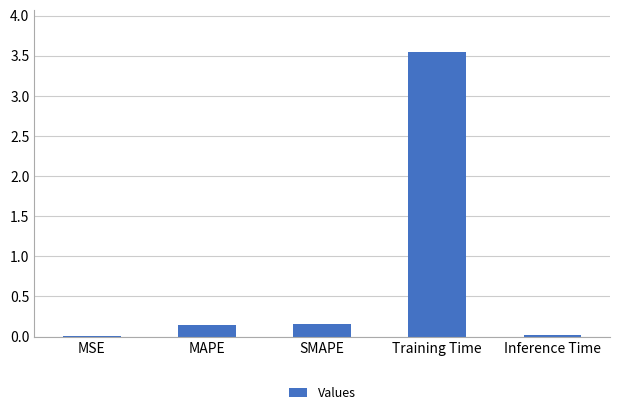

What is the change in value from MAPE to Training Time?

+3.4